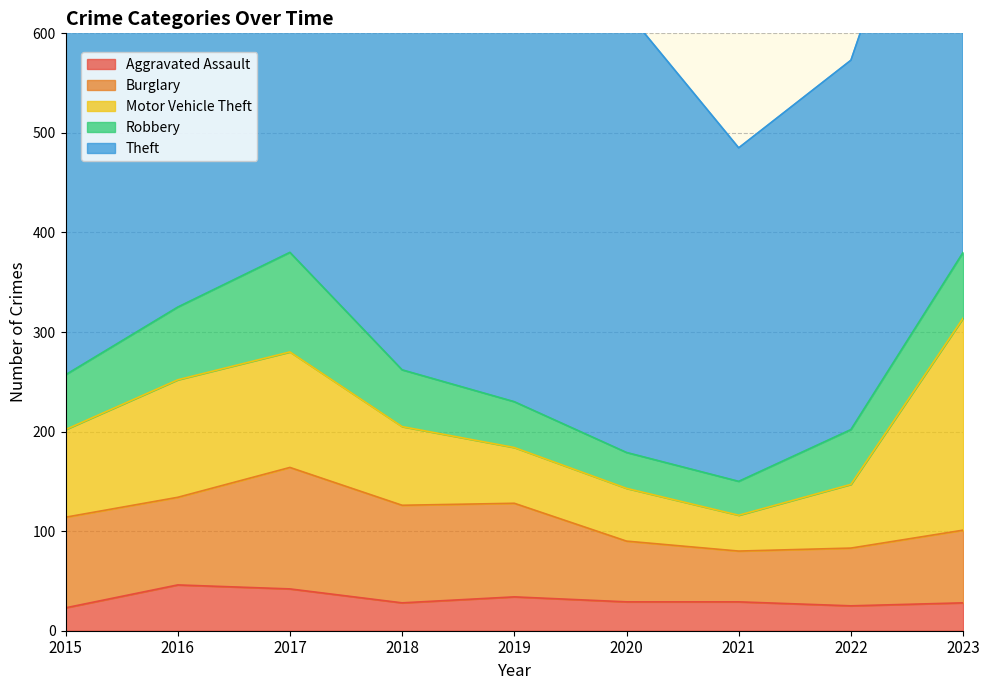

What is the minimum value for Robbery?

34